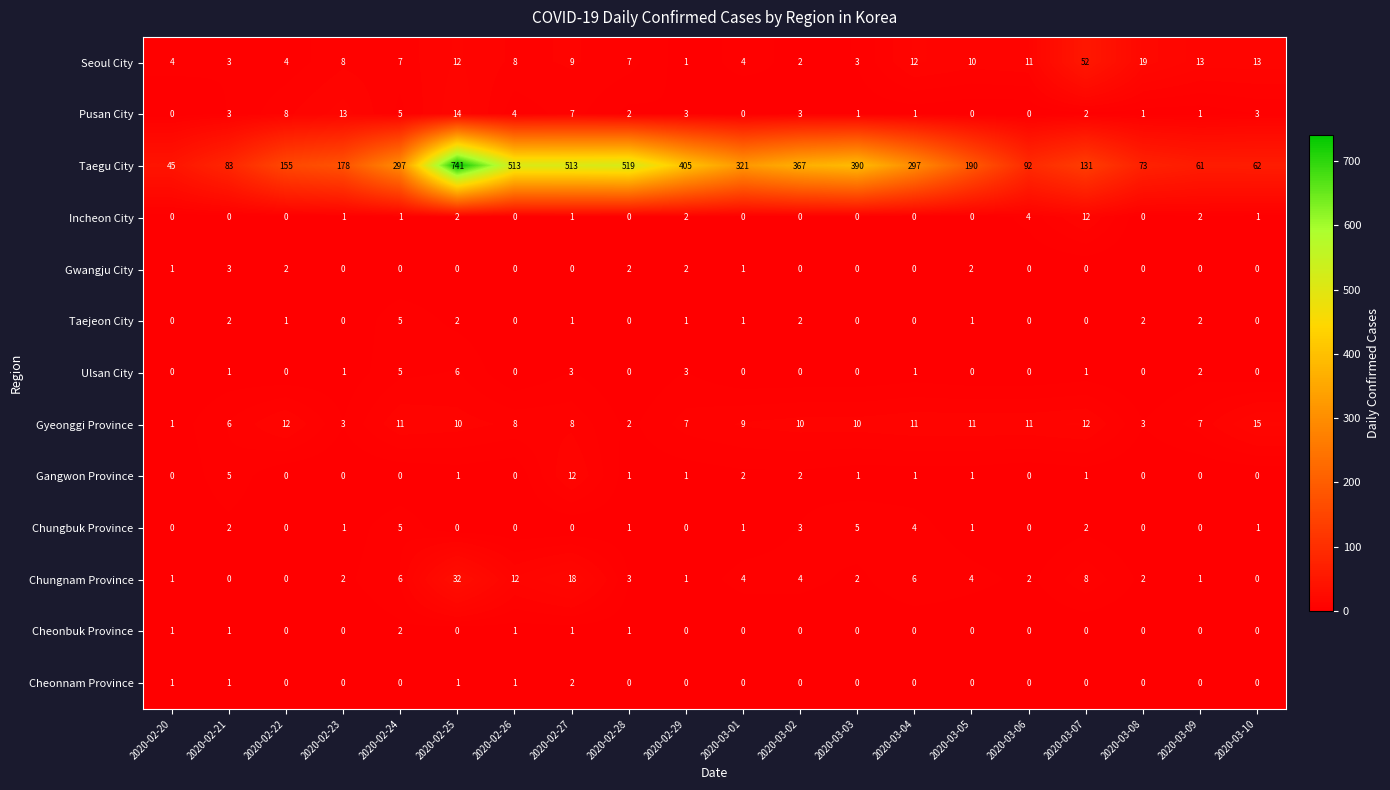

What is the sum of the Seoul City values at 2020-03-07 and 2020-03-09?

65